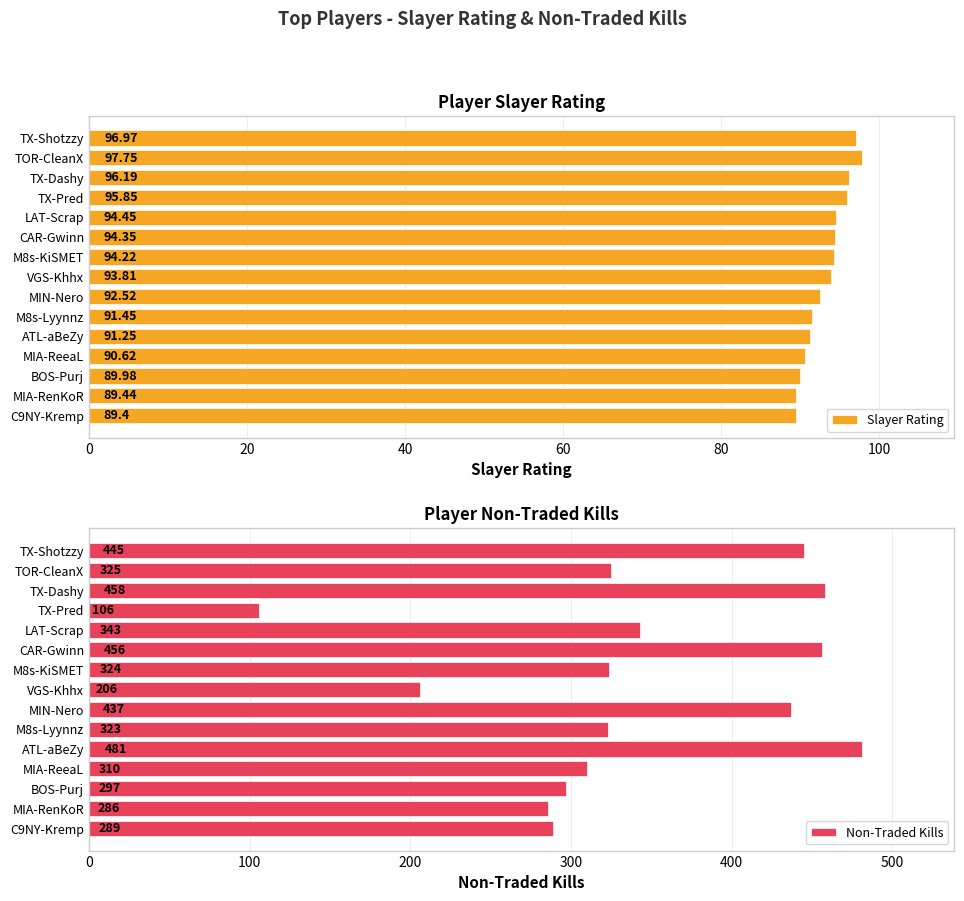

Reading left to right, transcribe all the data shown in this chart.

Slayer Rating: 97.0	97.8	96.2	95.8	94.5	94.3	94.2	93.8	92.5	91.5	91.2	90.6	90.0	89.4	89.4
Non-Traded Kills: 445.0	325.0	458.0	106.0	343.0	456.0	324.0	206.0	437.0	323.0	481.0	310.0	297.0	286.0	289.0